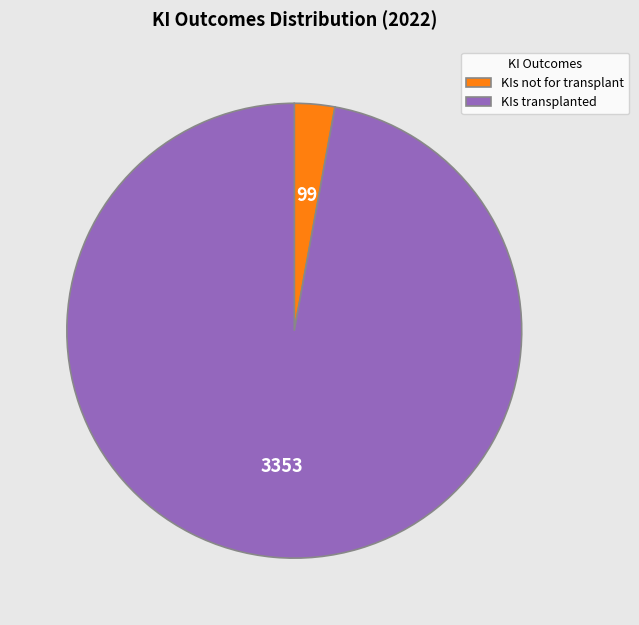

What is the majority slice?

KIs transplanted